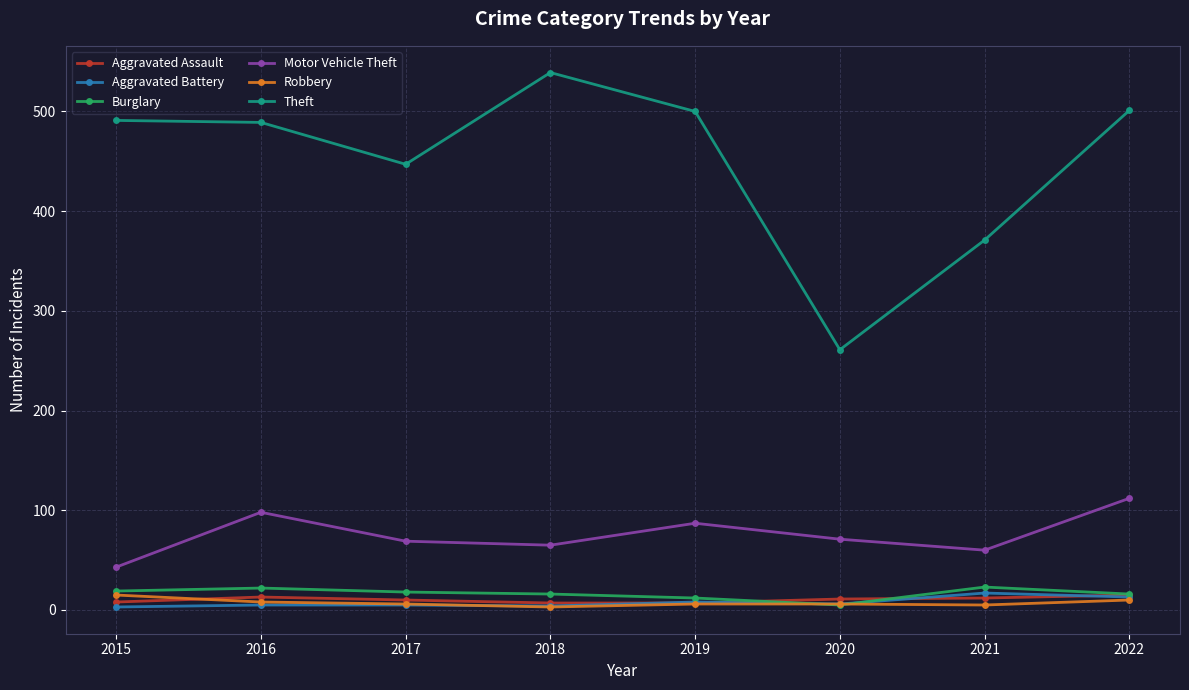

True or false: Motor Vehicle Theft and Aggravated Battery intersect in this chart.

False